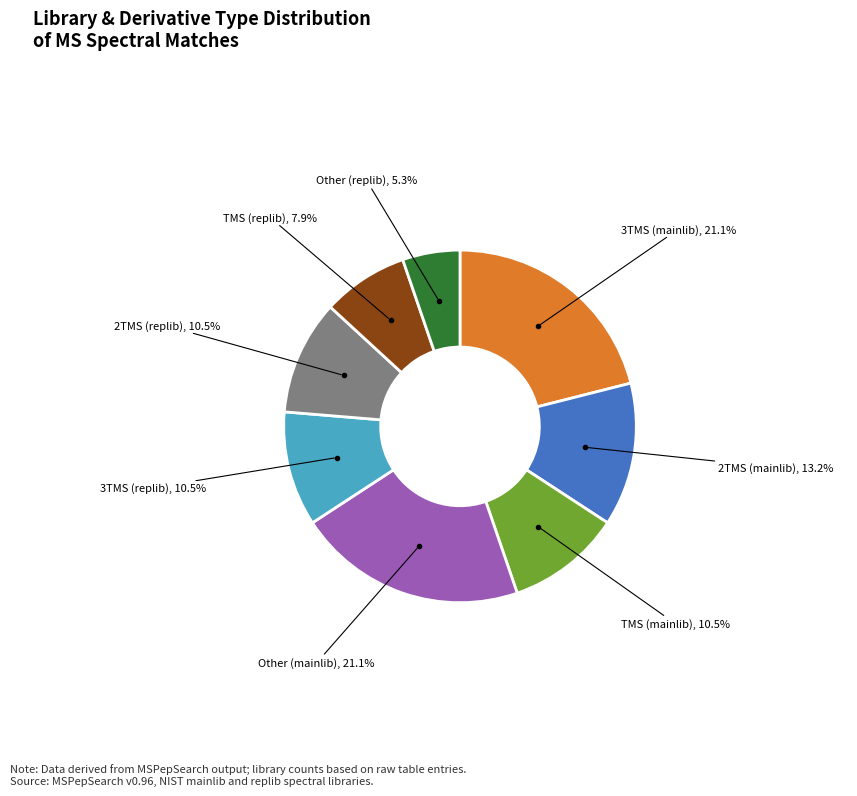

Is there a majority slice in this chart?

No